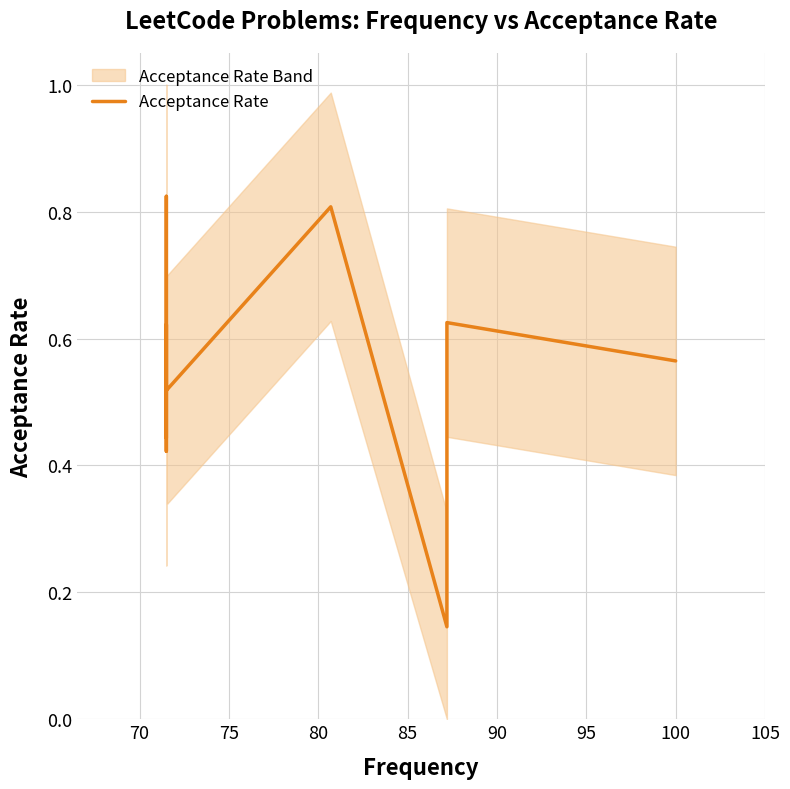

True or false: the data shows 0.9 at 100.

False